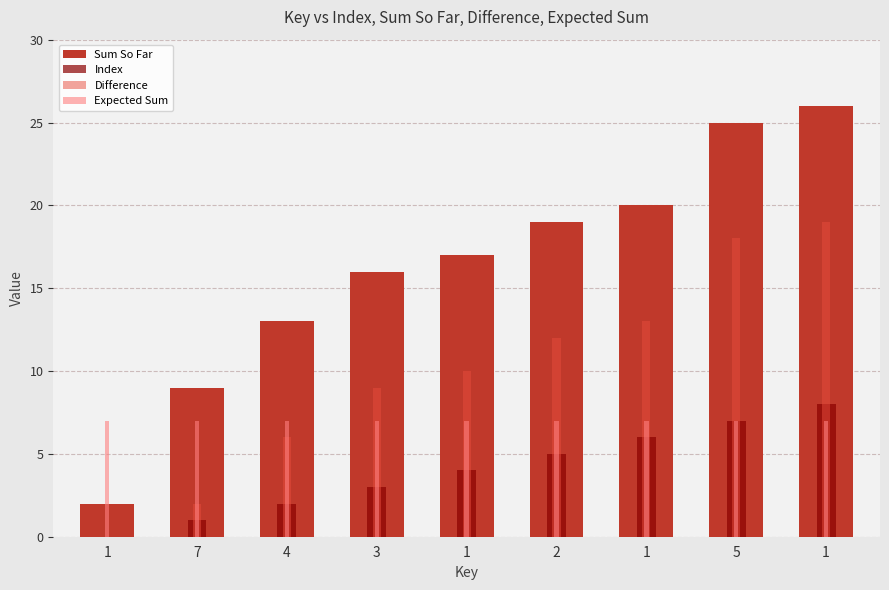

The Difference series shows 12 at 2. True or false?

True